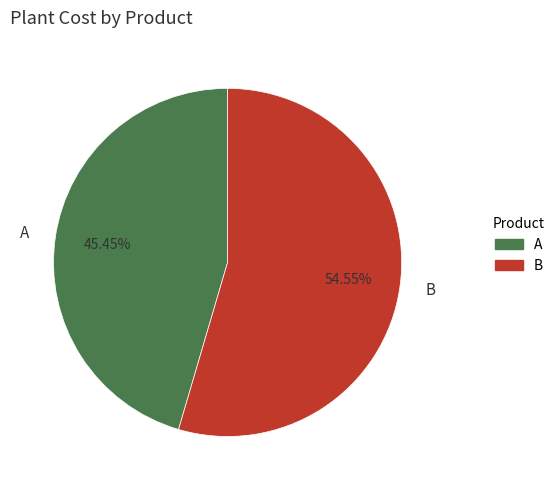

Between B and A, which is larger?

B